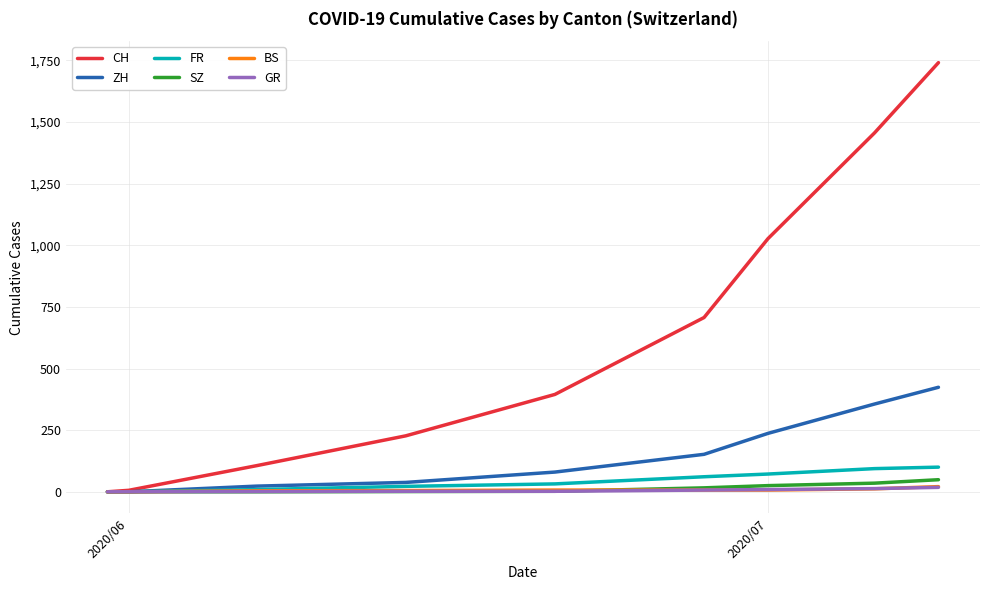

Which series has the largest total across all categories?

CH